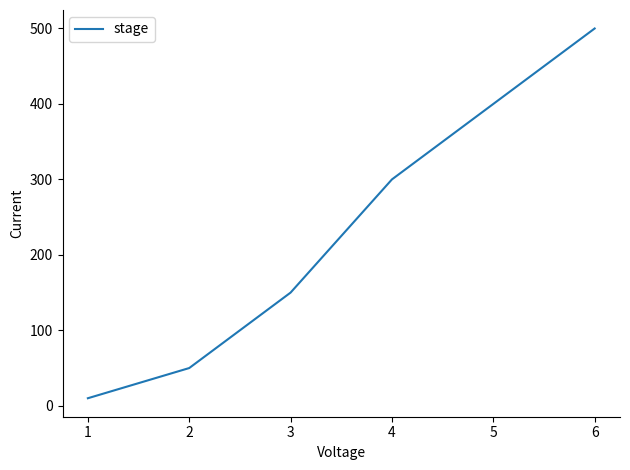

What is the ratio of the value at 2 to the value at 3?

0.3